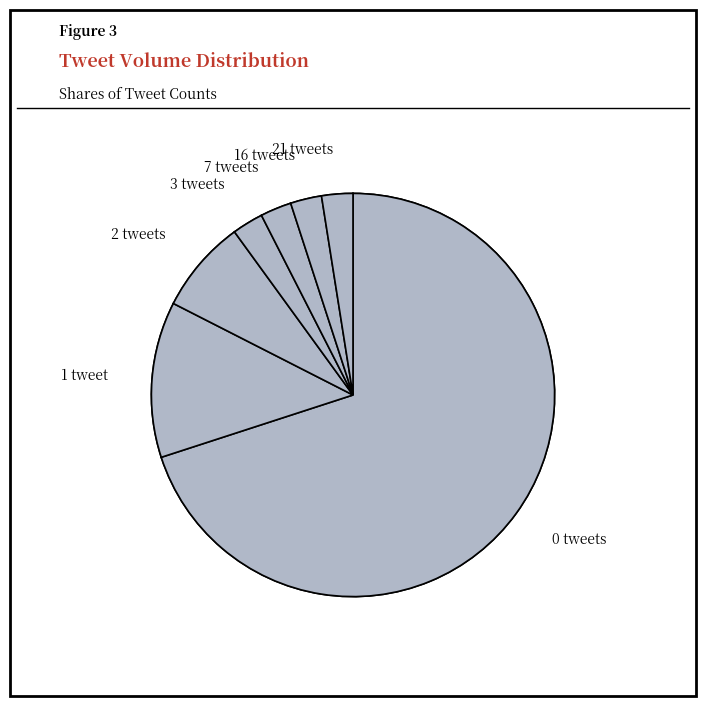

Is there any slice that represents more than half of the pie?

No